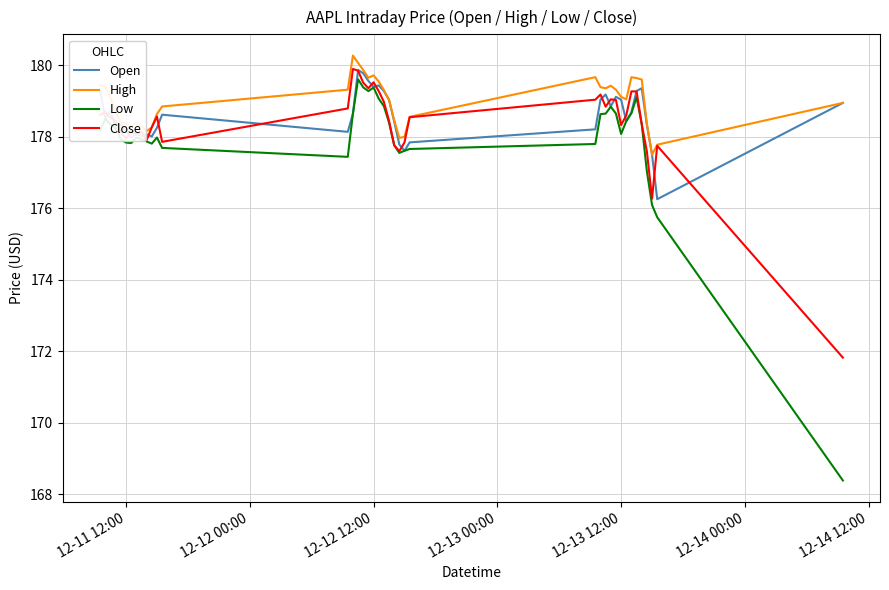

True or false: High and Low intersect in this chart.

False